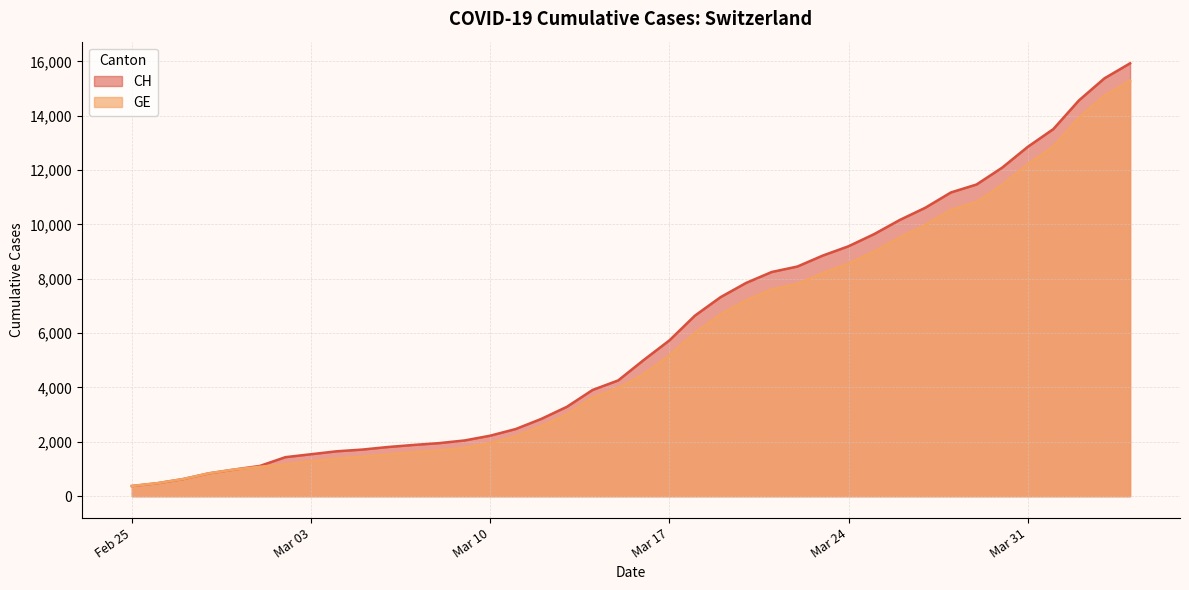

The value of GE at 2020-03-06 is 1538. True or false?

True